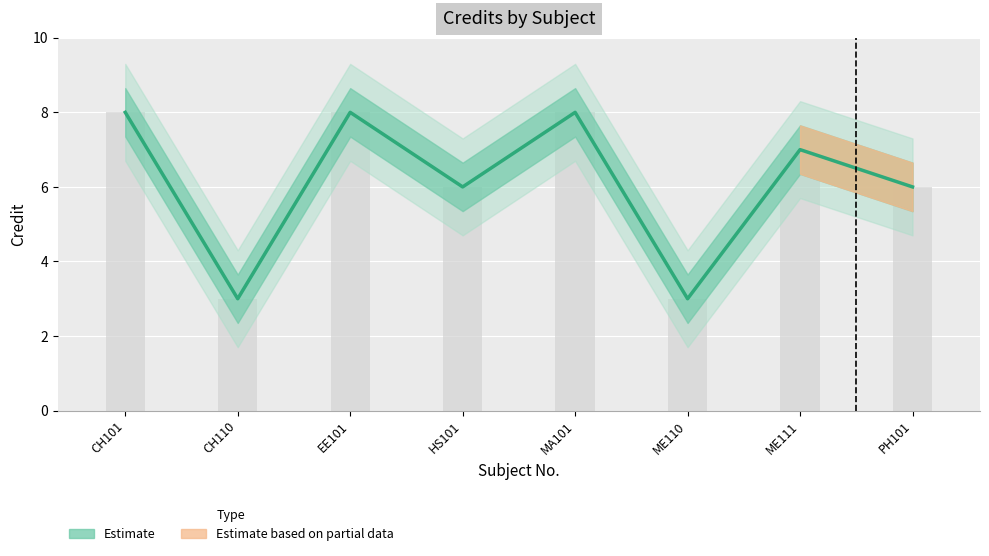

What is the value of the 3rd bar from the left?

8